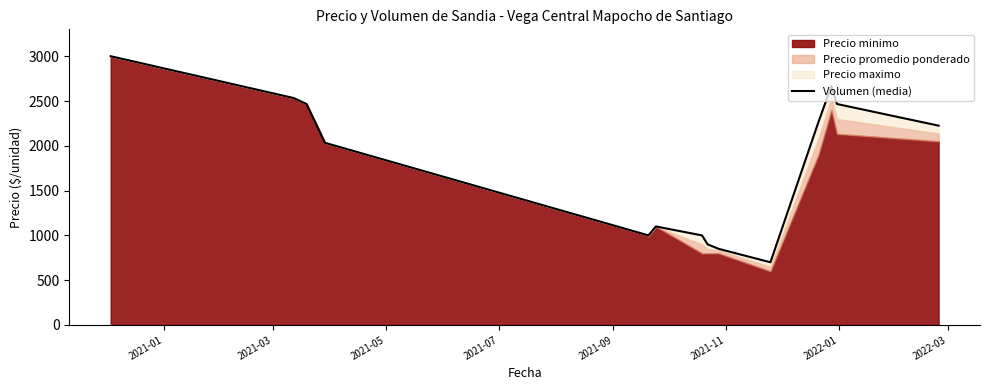

How many lines are shown in the chart?

1